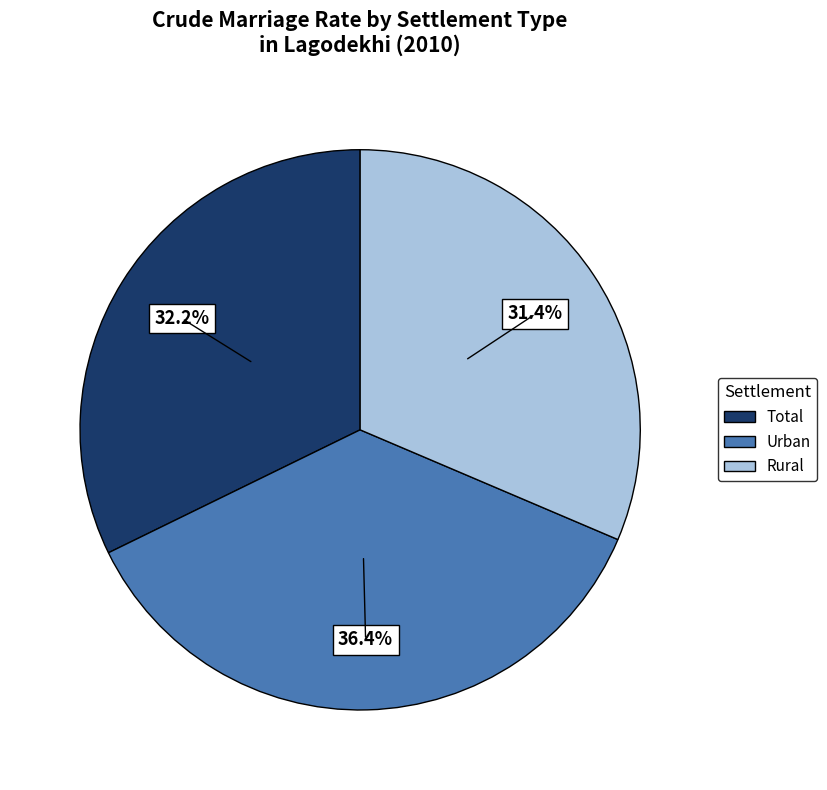

How many segments does this pie chart have?

3